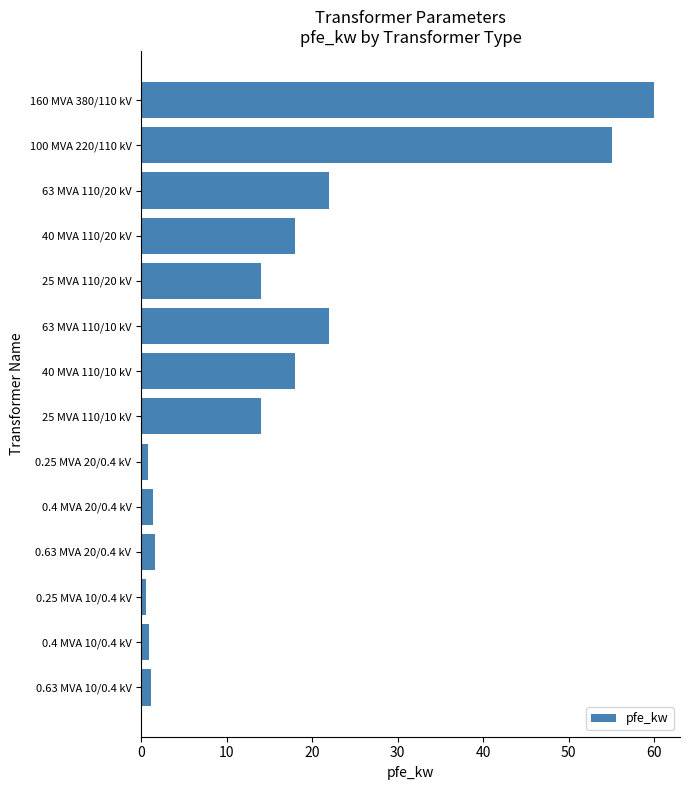

What is the label of the 8th bar from the top?

25 MVA 110/10 kV